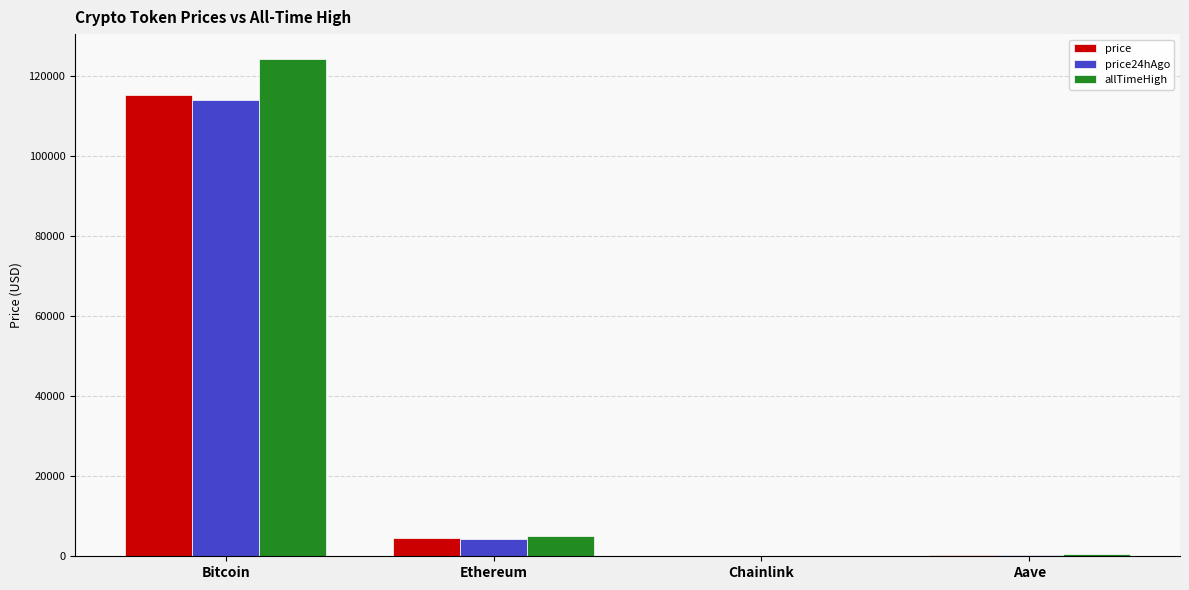

How many categories are shown in the chart?

4